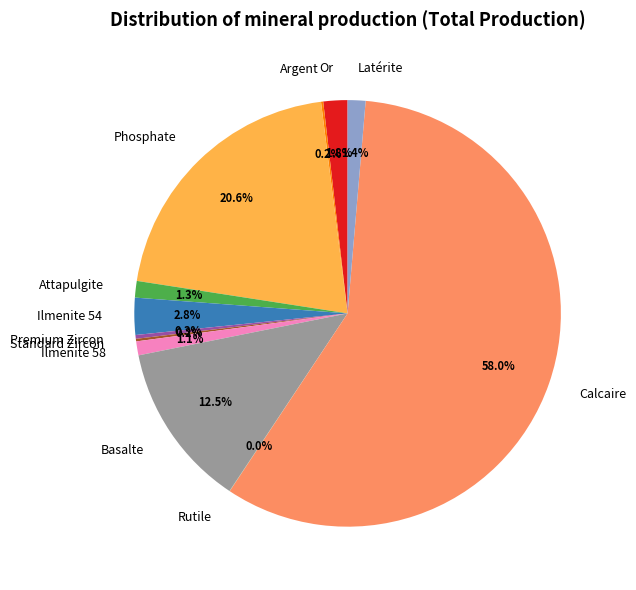

What is the majority slice?

Calcaire